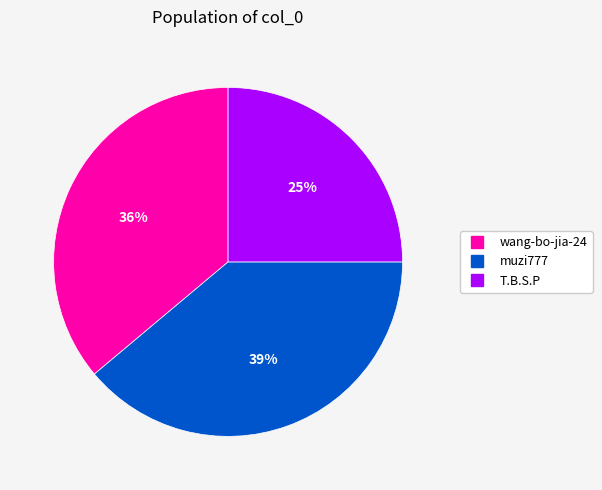

To the nearest percent, what percentage of the pie is wang-bo-jia-24?

36%